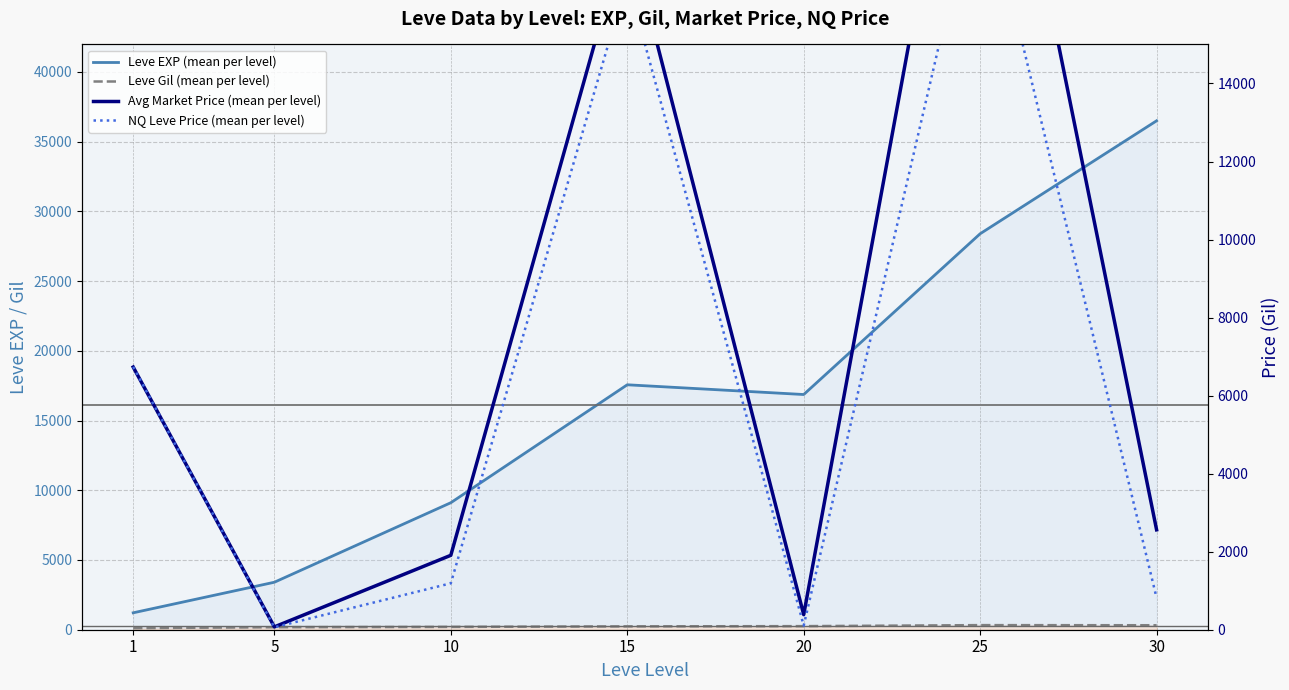

What is the difference between the NQ Leve Price (mean per level) values at 20 and 30?

710.0